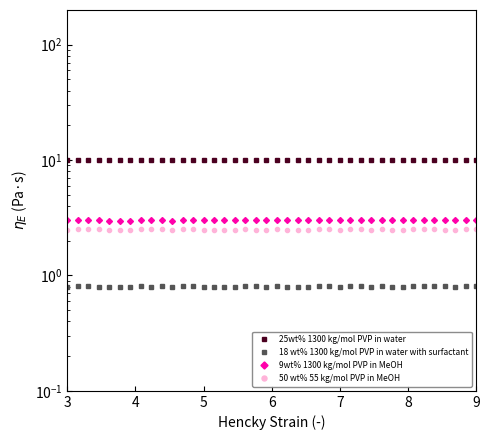

What is the total value across all series at 7?

16.2